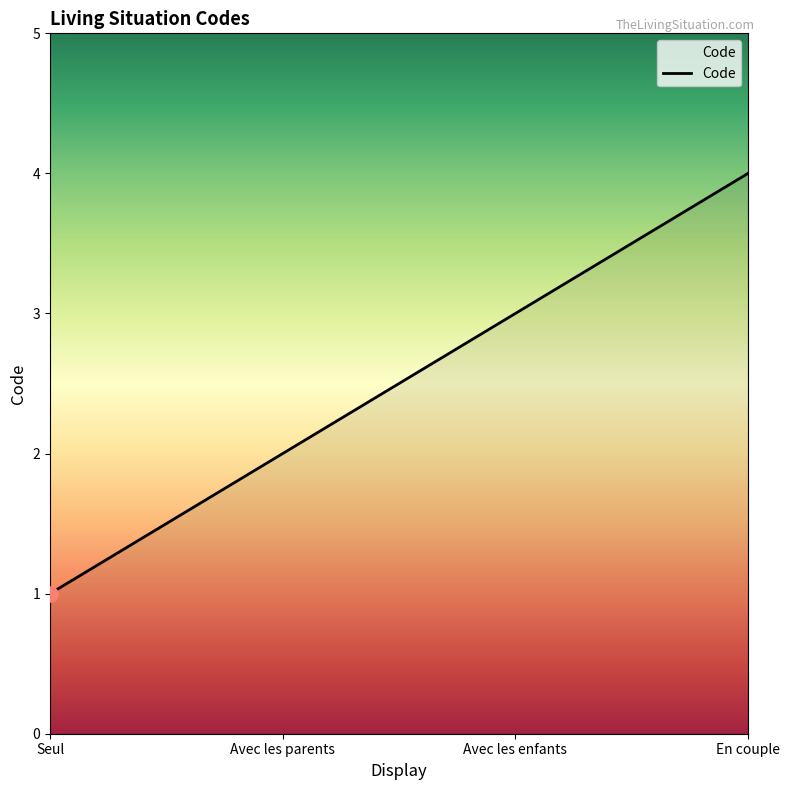

Which has a higher value, En couple or Seul?

En couple